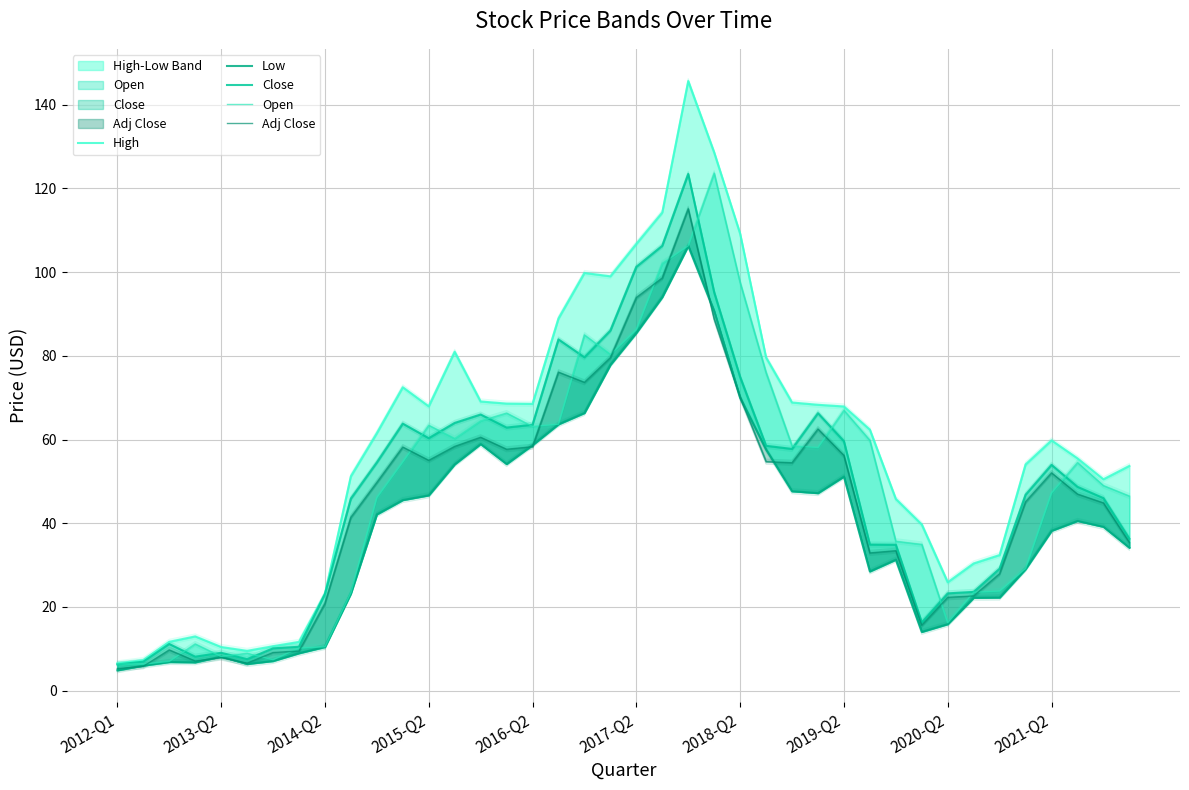

What is the approximate value of Open at 2016-Q2?

63.1